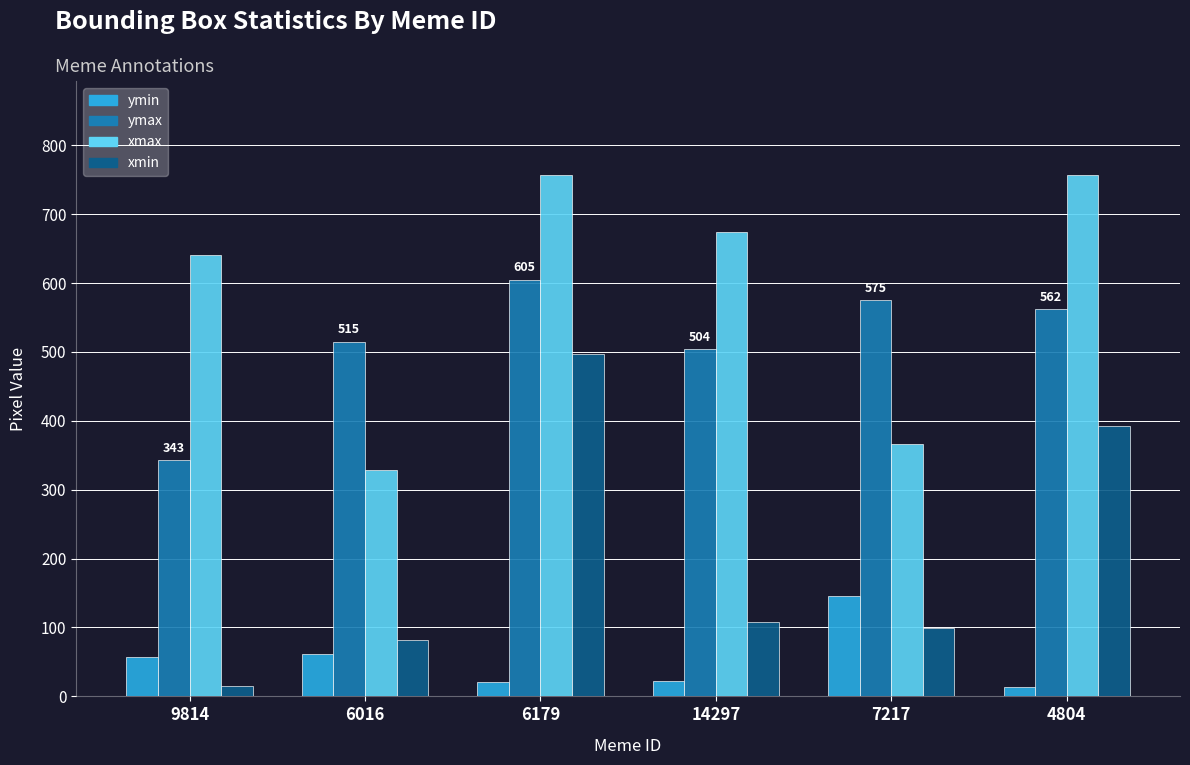

What is the difference between the highest and lowest values at 6179?

736